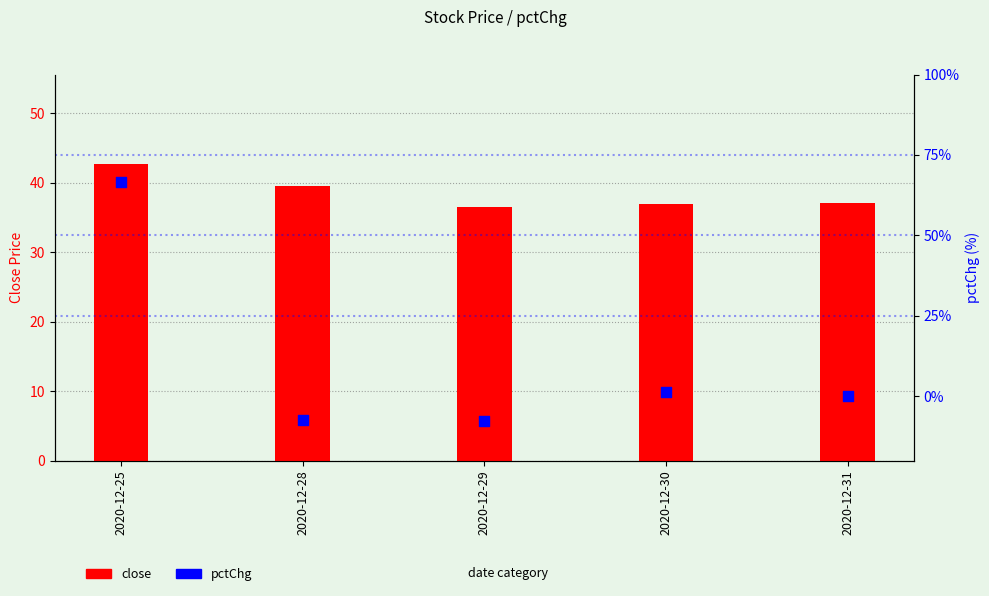

Which series contains the highest Y value?

pctChg